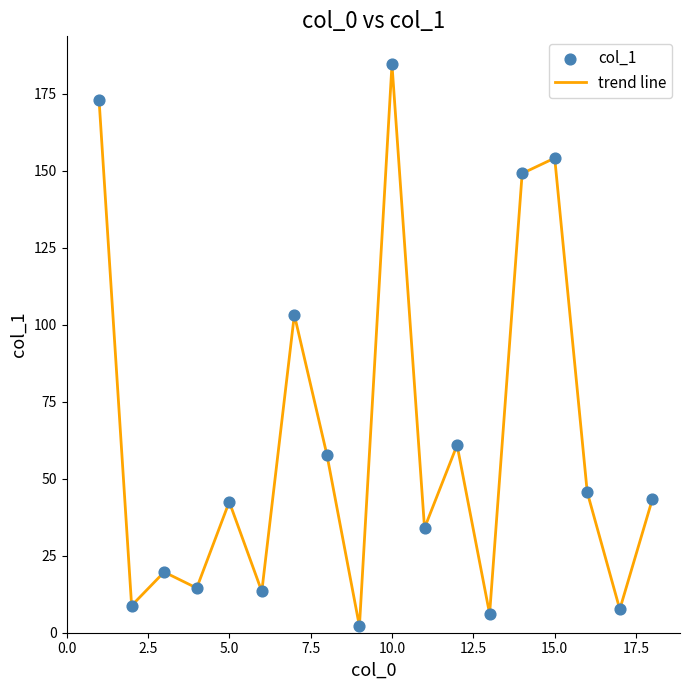

What is the greatest value displayed?

184.5